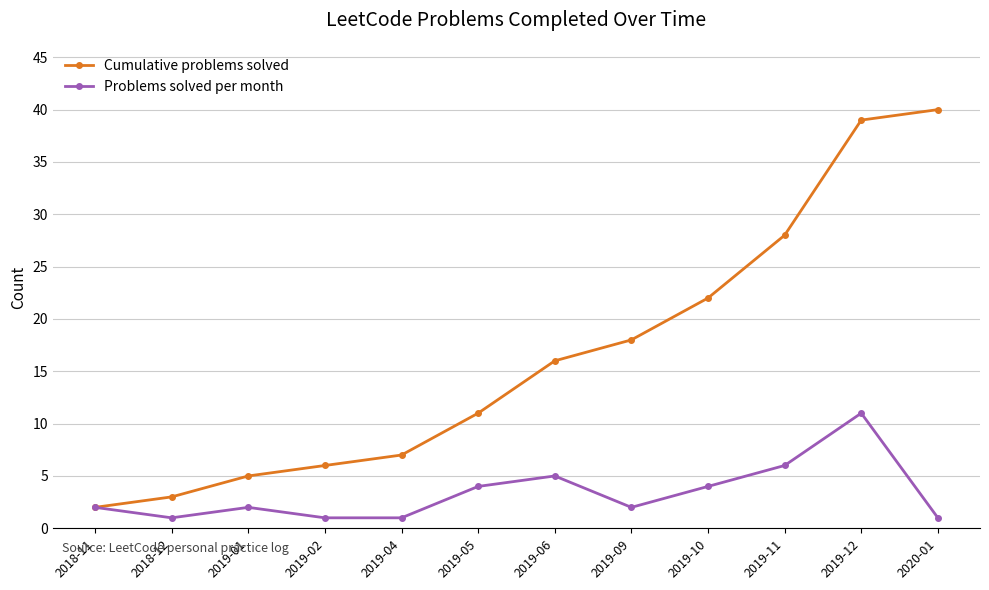

What is the approximate value of Cumulative problems solved at 2019-06?

16